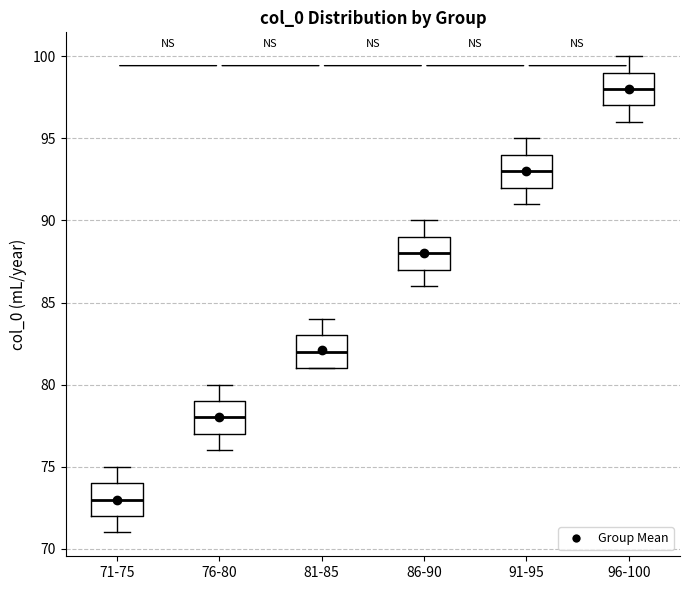

Where does the median line of the box for 81-85 sit on the y-axis? The values are not printed on the chart, so give them approximately, as read against the axis.

82